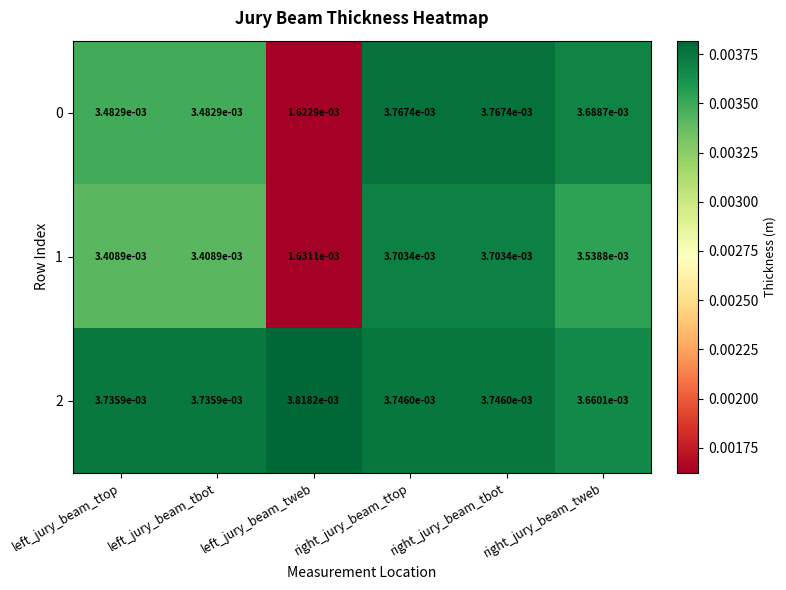

Is the value of 0 at left_jury_beam_tbot greater than the value of 1 at right_jury_beam_tweb?

No